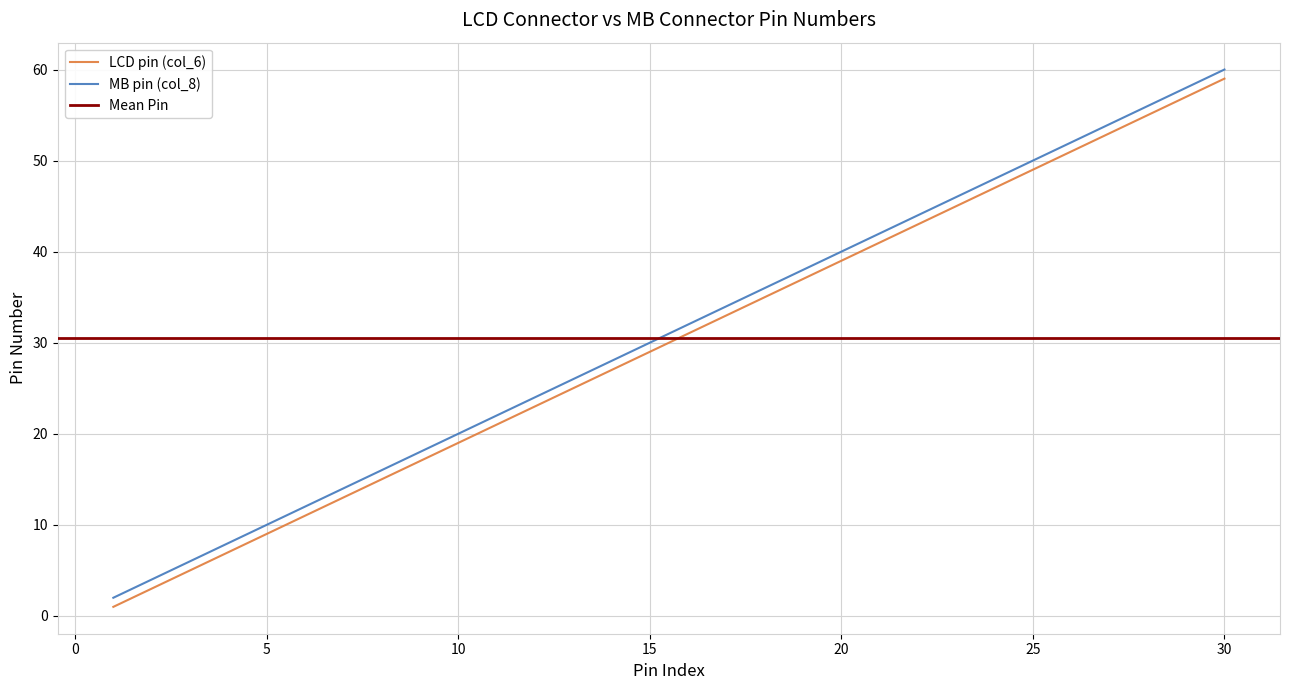

Reading left to right, transcribe all the data shown in this chart.

LCD pin (col_6): 1	3	5	7	9	11	13	15	17	19	21	23	25	27	29	31	33	35	37	39	41	43	45	47	49	51	53	55	57	59
MB pin (col_8): 2	4	6	8	10	12	14	16	18	20	22	24	26	28	30	32	34	36	38	40	42	44	46	48	50	52	54	56	58	60